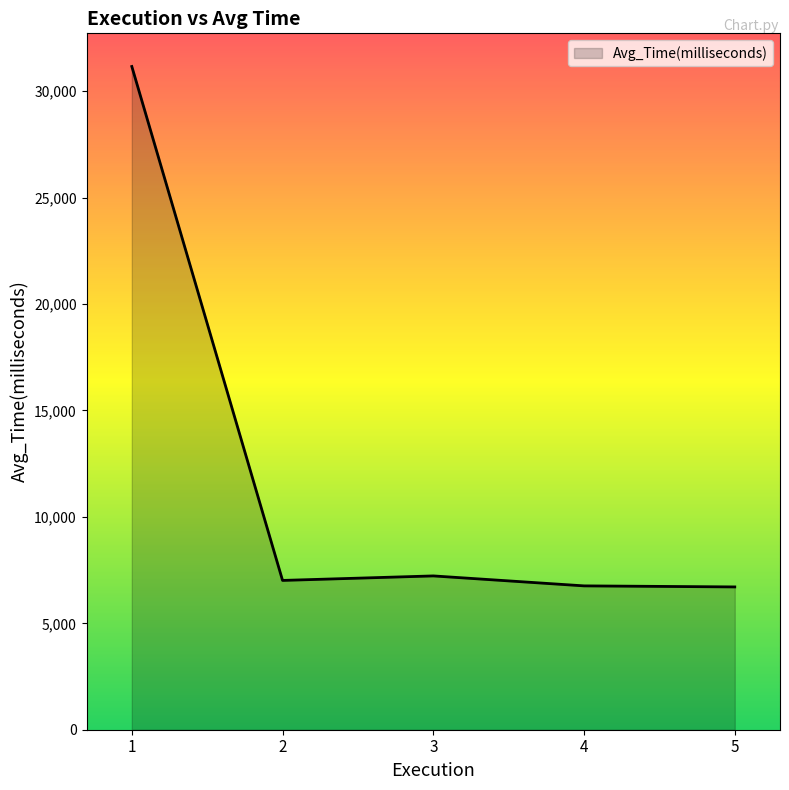

Count the number of data series in this chart.

1